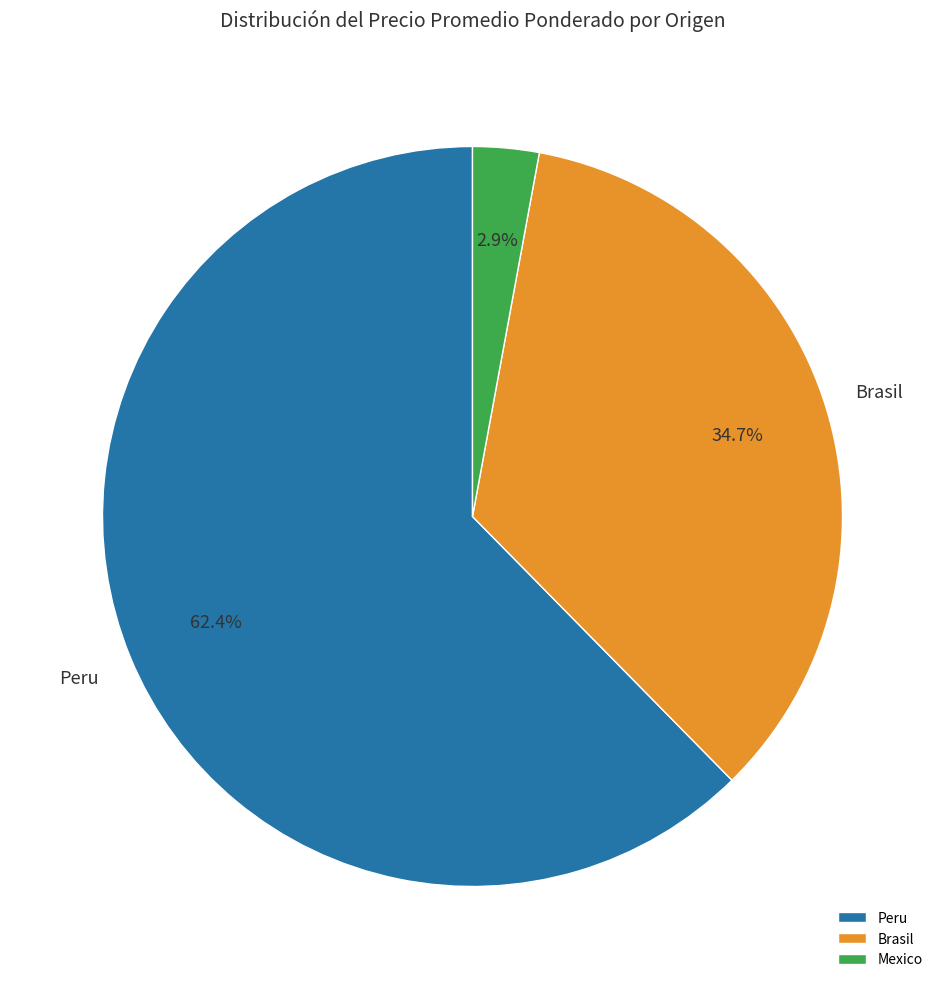

Is there a majority slice in this chart?

Yes